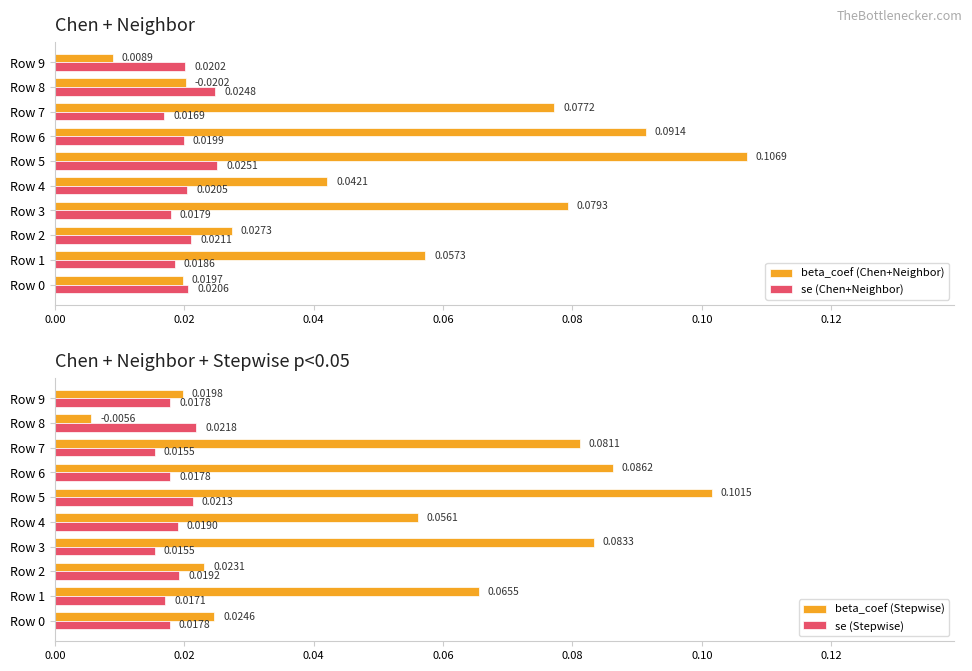

Is it true that beta_coef (Stepwise) equals 0.0 at Row 7?

False